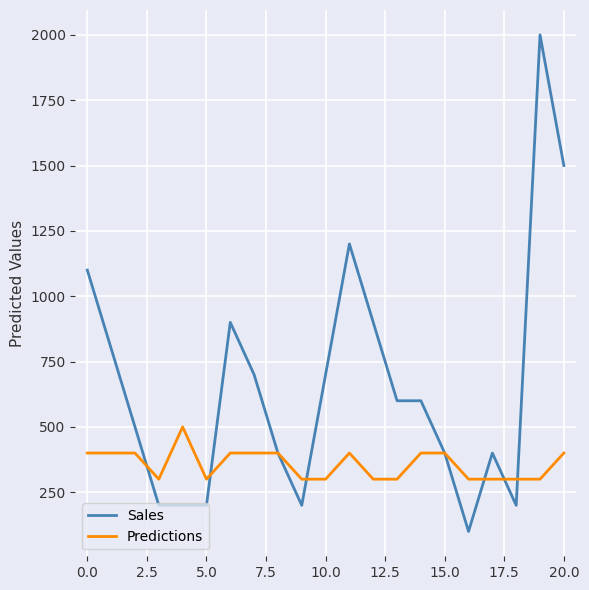

Rank the series by their average value, from lowest to highest.

Predictions, Sales